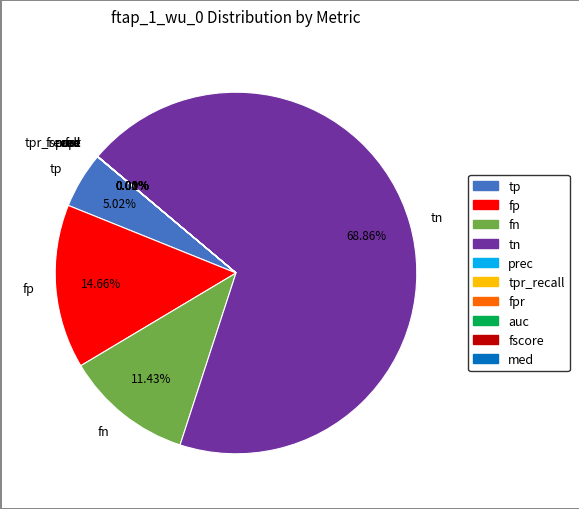

Between fn and tp, which is larger?

fn